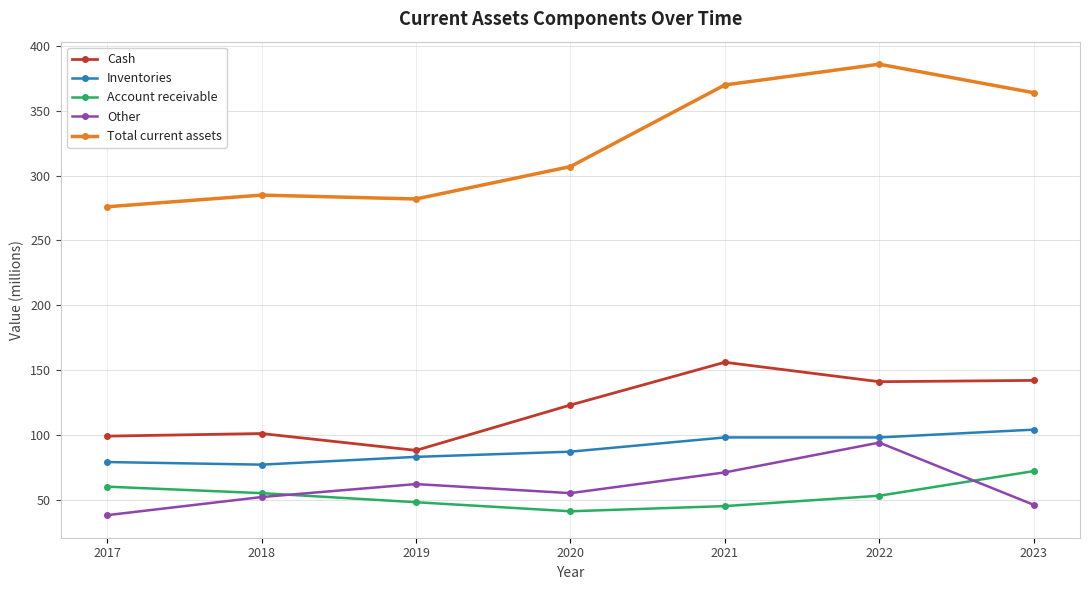

Which series has the widest spread of values?

Total current assets